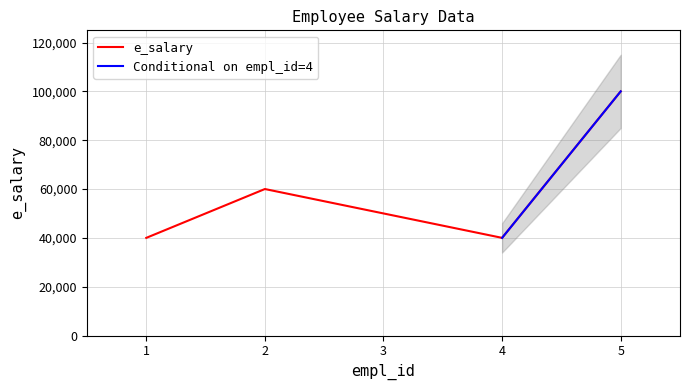

Is it true that the value at 3 is 21749?

False